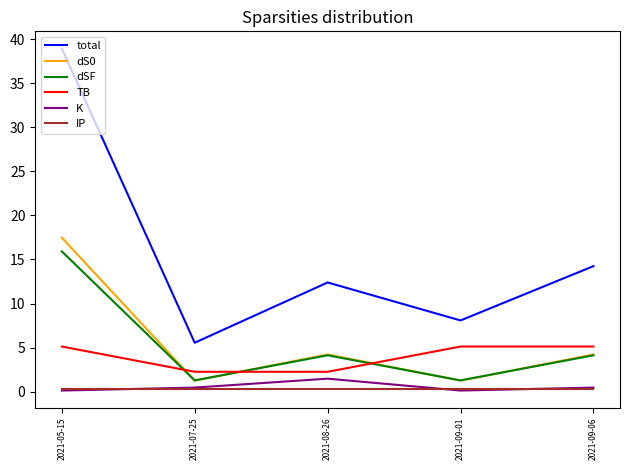

Which series has the widest spread of values?

total